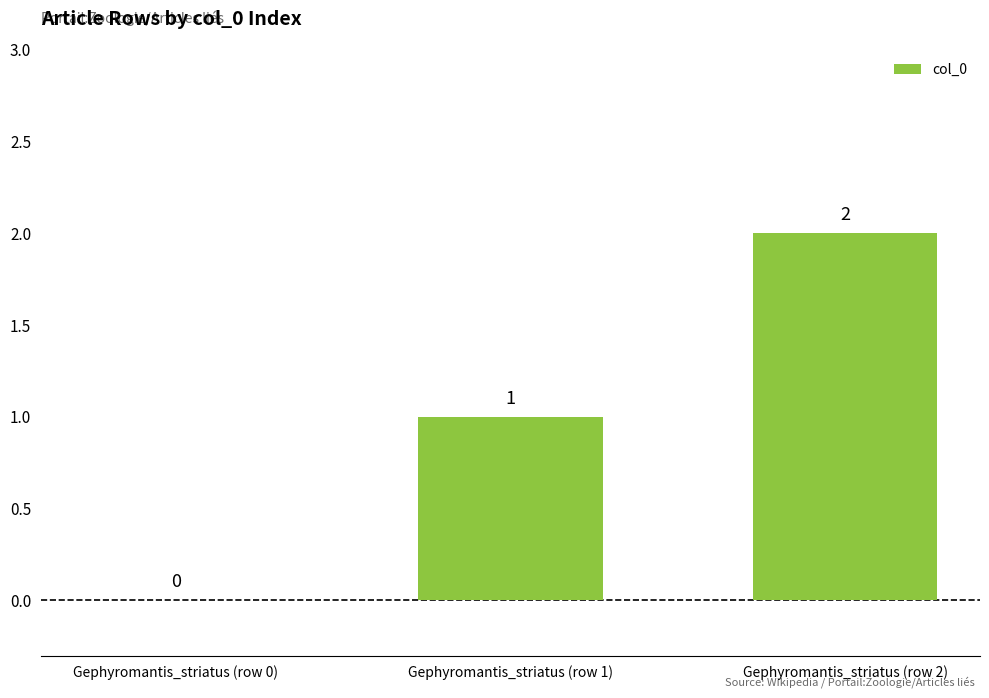

At which label is the value closest to 1?

Gephyromantis_striatus (row 1)